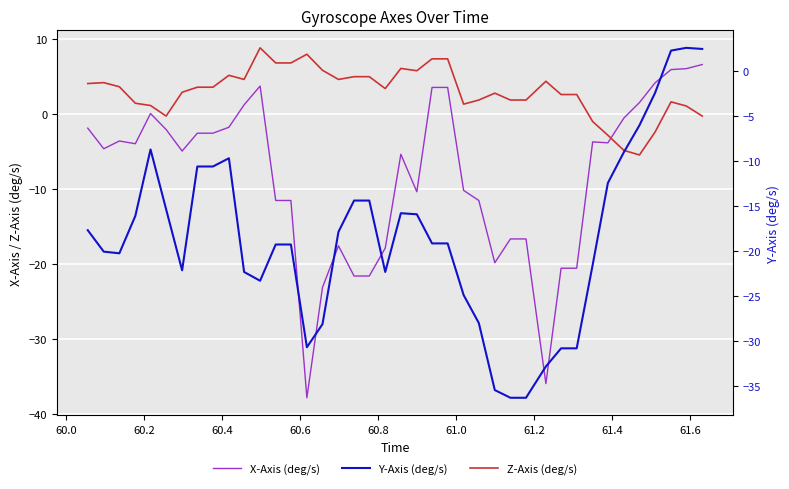

What is the sum of all X-Axis (deg/s) values?

-329.8